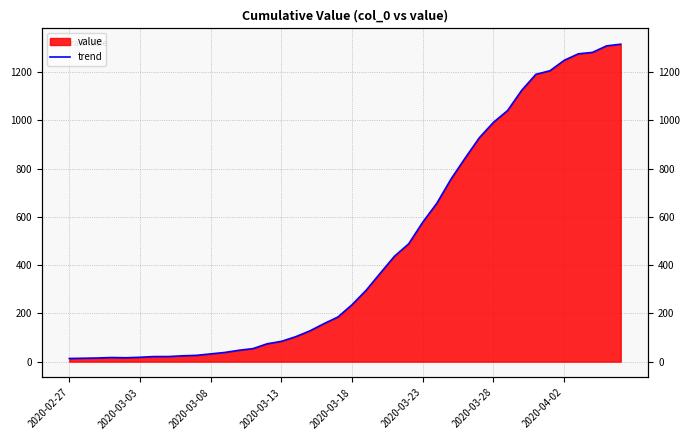

Which label corresponds to the smallest value in the chart?

2020-02-27